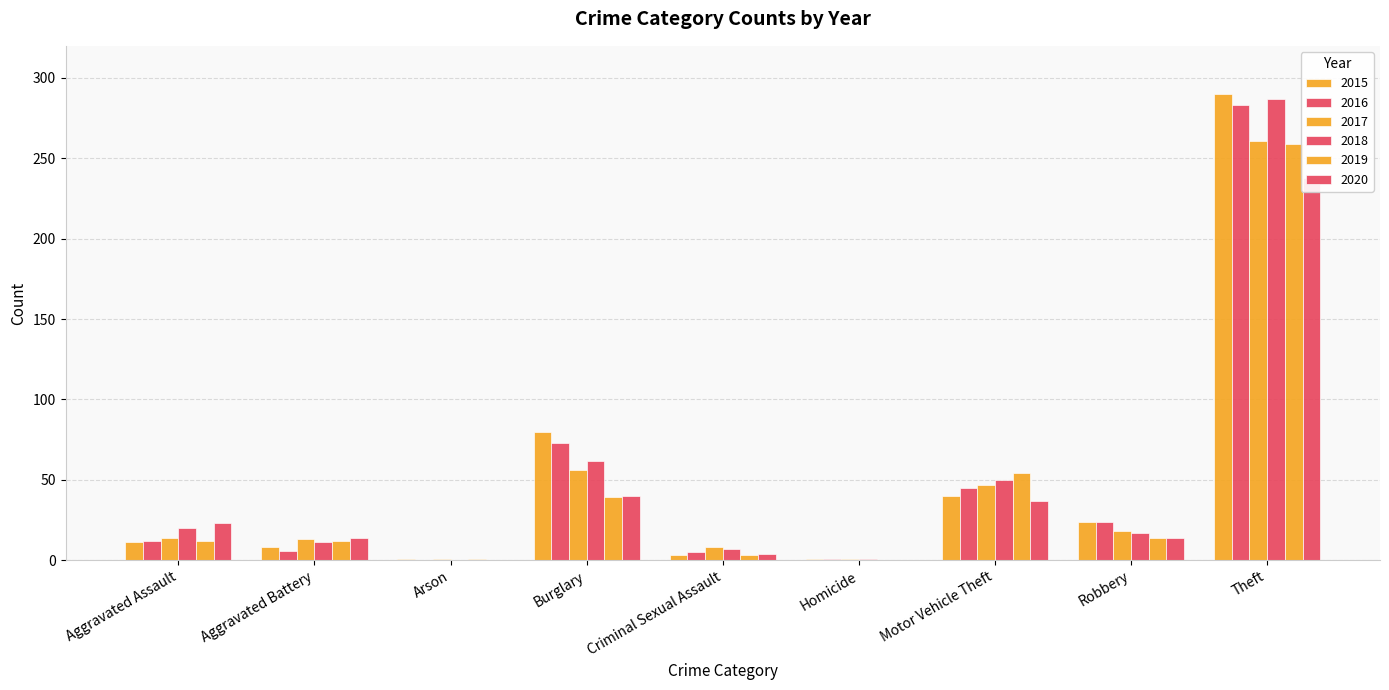

What is the average value of the 2020 series?

41